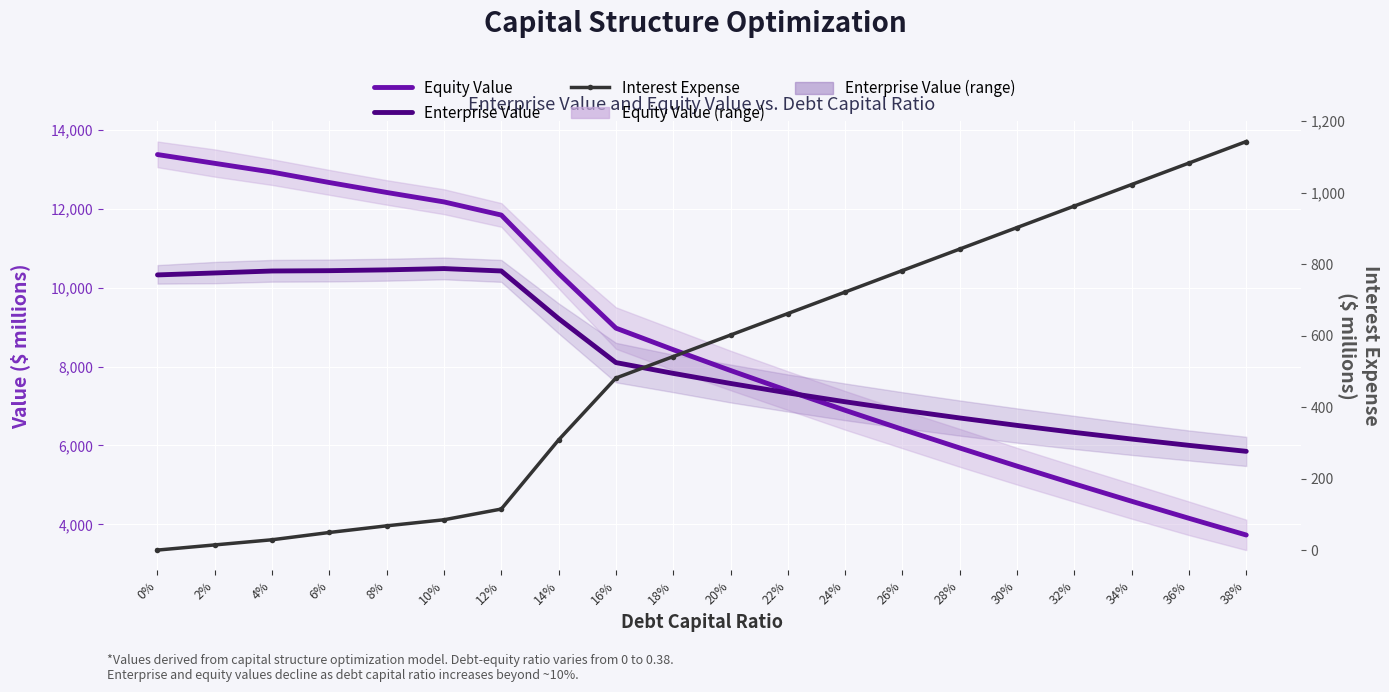

True or false: Interest Expense has more than 1 interior local peaks.

False